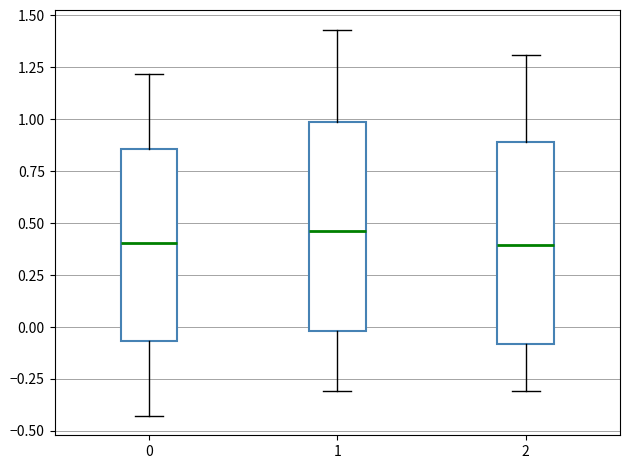

Reading left to right, read every box against the y-axis: the position of its median line, the range the box covers, and the ends of its whiskers. The values are not printed on the chart, so give them approximately, as read against the axis.

0: median 0.40, box -0.05 to 0.85, whiskers -0.45 to 1.20
1: median 0.45, box 0.00 to 1.00, whiskers -0.30 to 1.45
2: median 0.40, box -0.10 to 0.90, whiskers -0.30 to 1.30